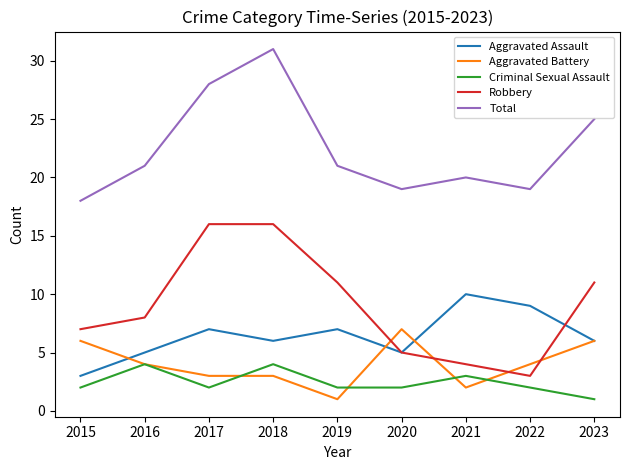

What is the difference between the highest and lowest values at 2019?

20